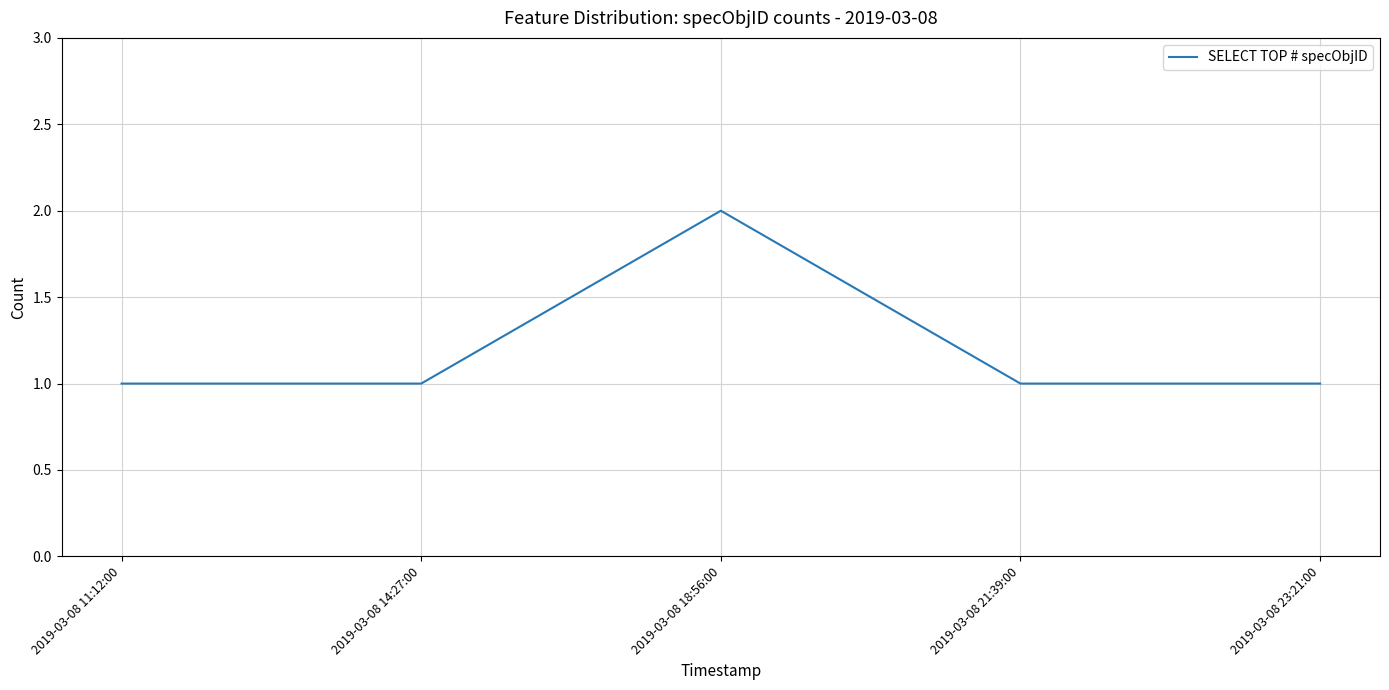

Between 2019-03-08 23:21:00 and 2019-03-08 18:56:00, which is larger?

2019-03-08 18:56:00